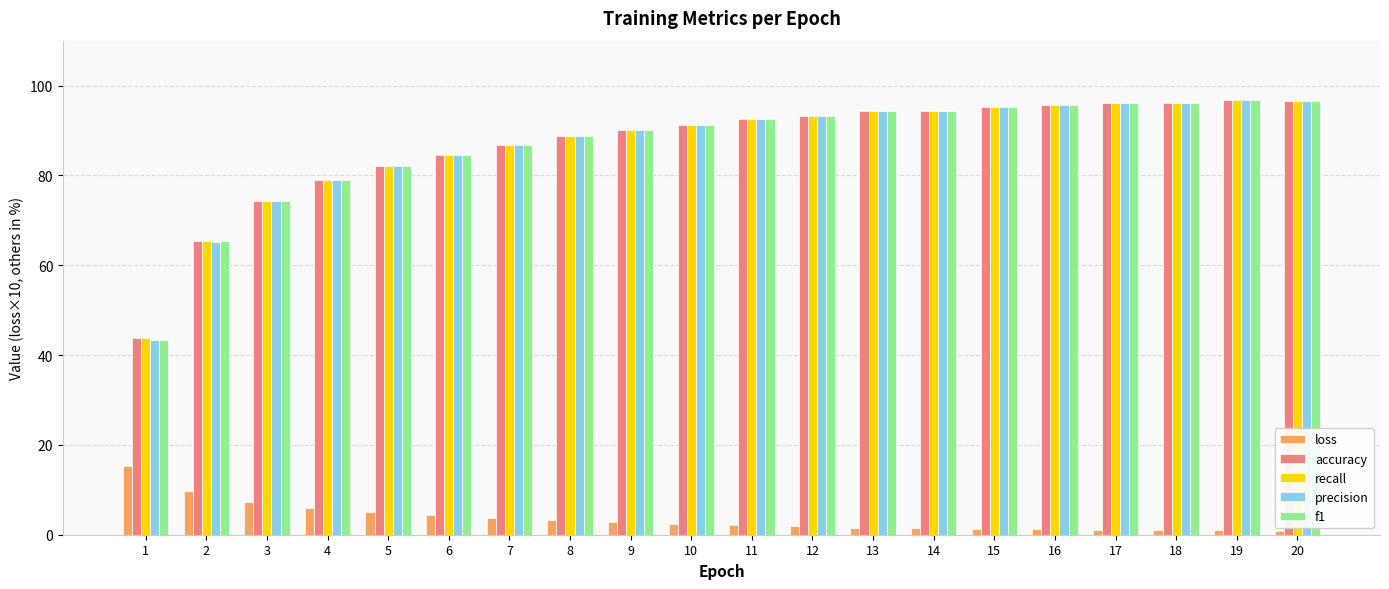

Count the number of categories in the chart.

20